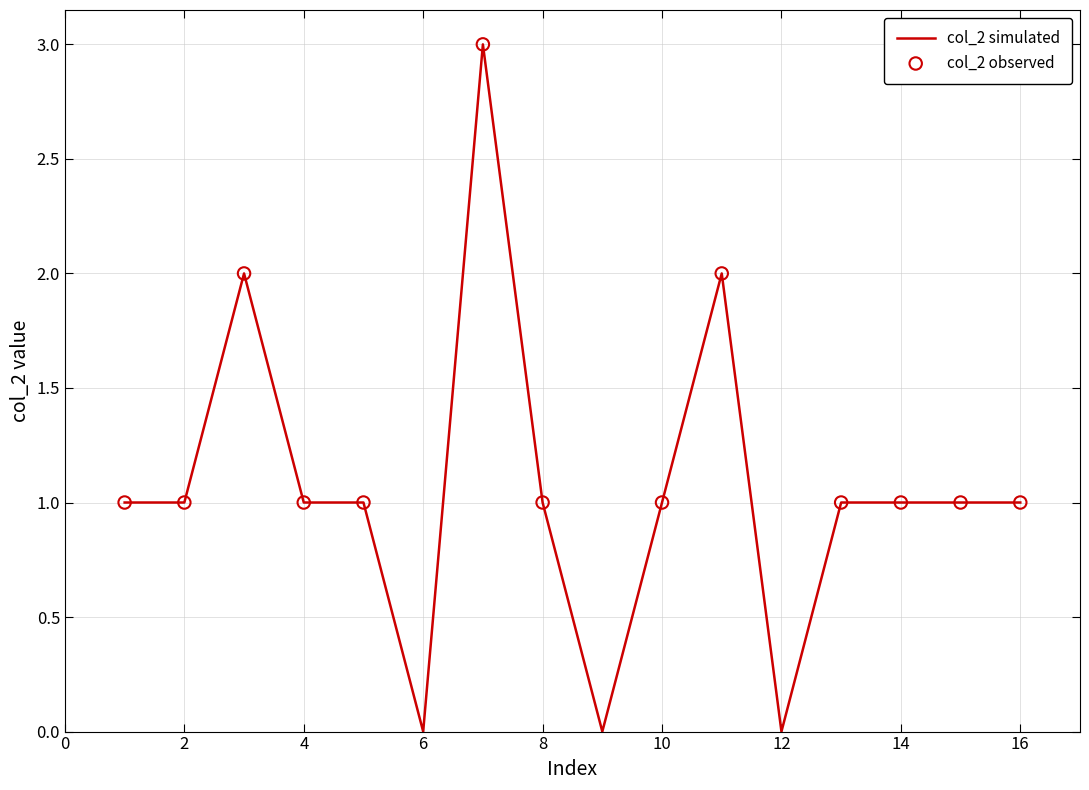

What is the difference between the maximum and minimum values?

3